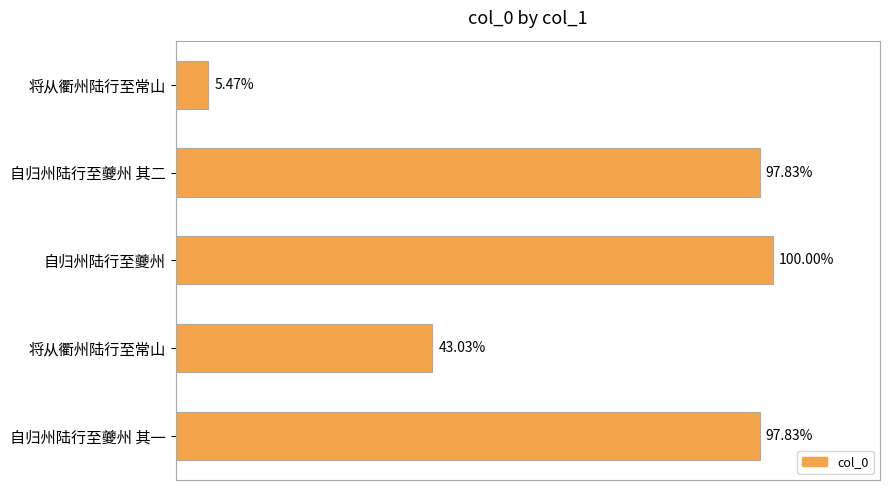

Does the chart contain any negative values?

No